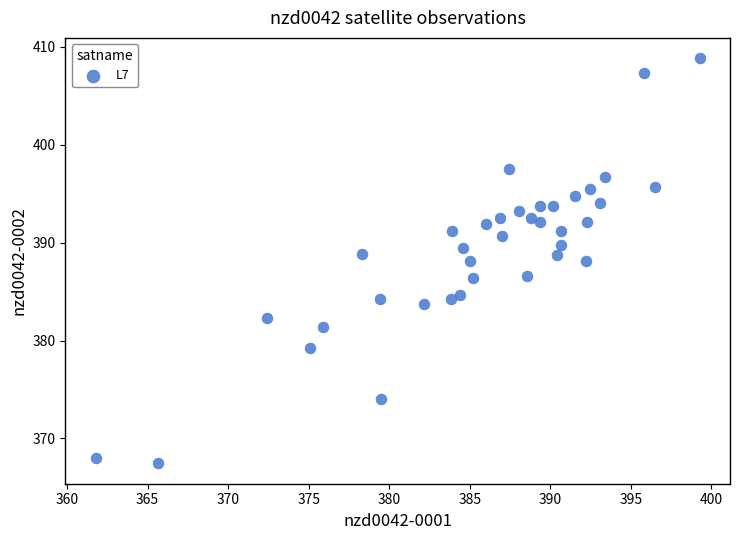

What is the range of Y values (max minus min)?

41.4